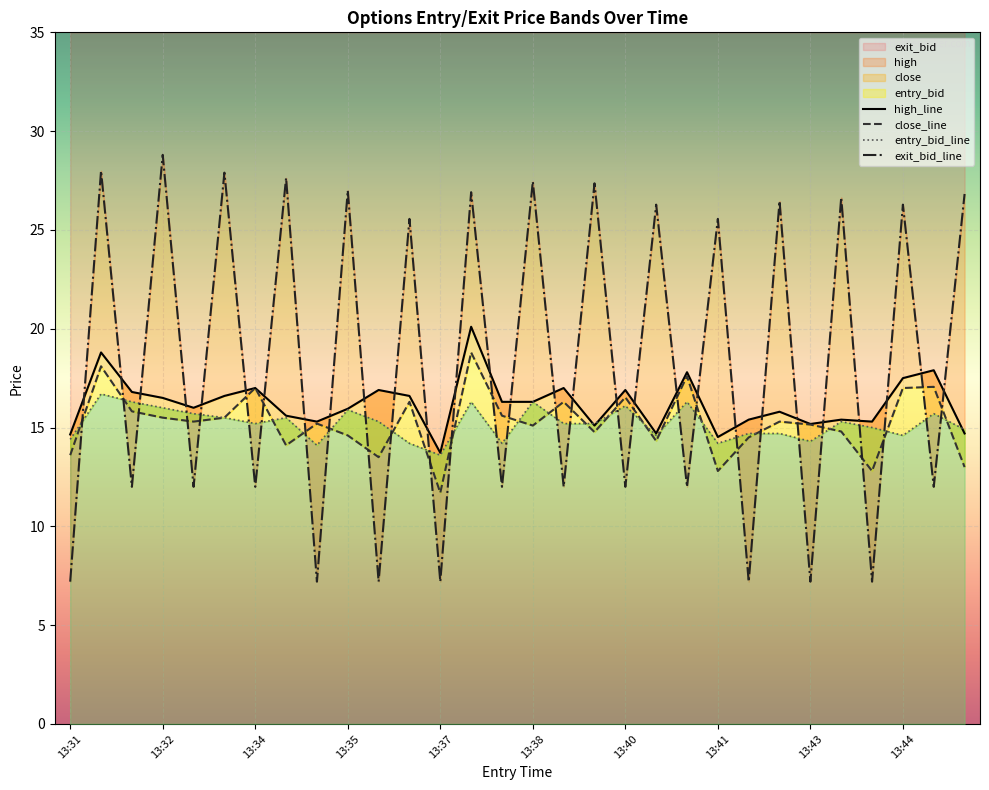

What is the spread (max minus min) of values at 13:42?

8.2